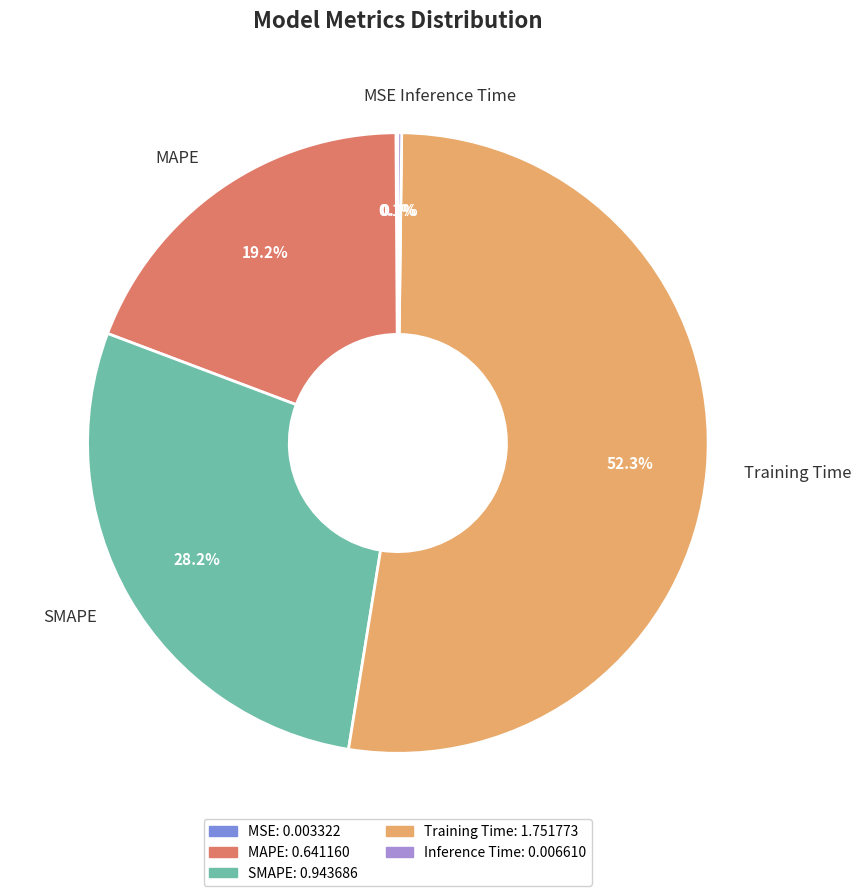

Is there any slice that represents more than half of the pie?

Yes